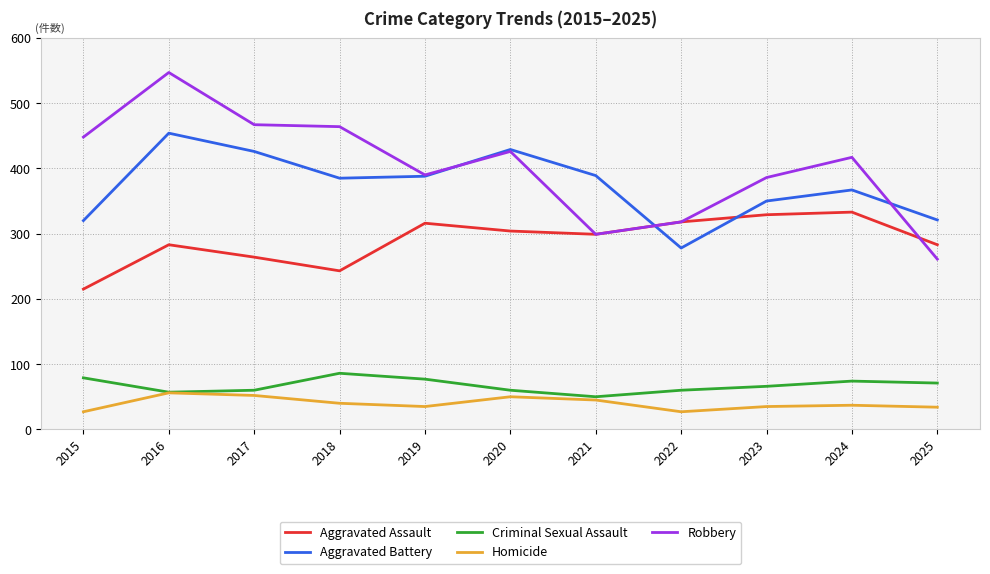

True or false: Robbery and Aggravated Battery cross at least once.

True